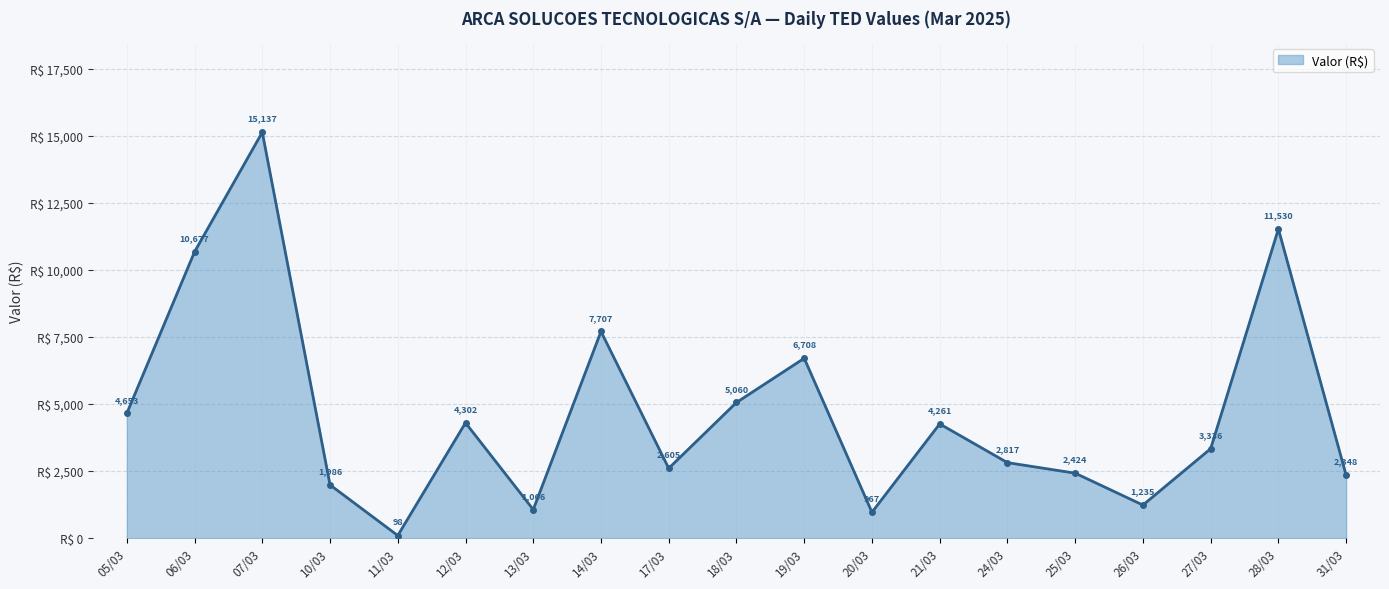

Count the number of values greater than 3335.

10